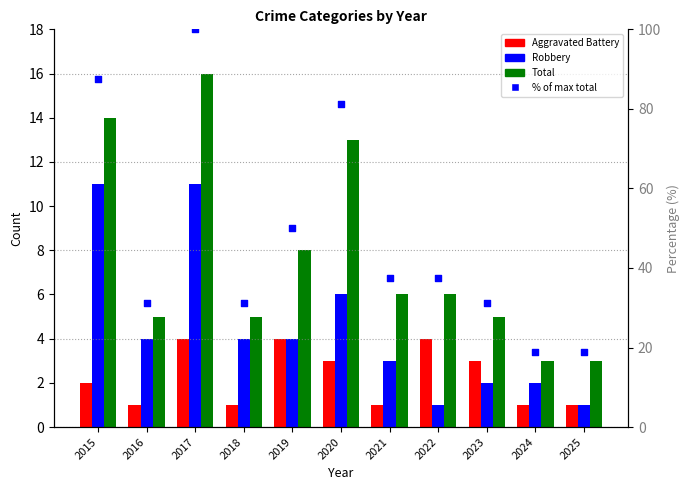

Which series reaches the maximum Y coordinate?

% rank